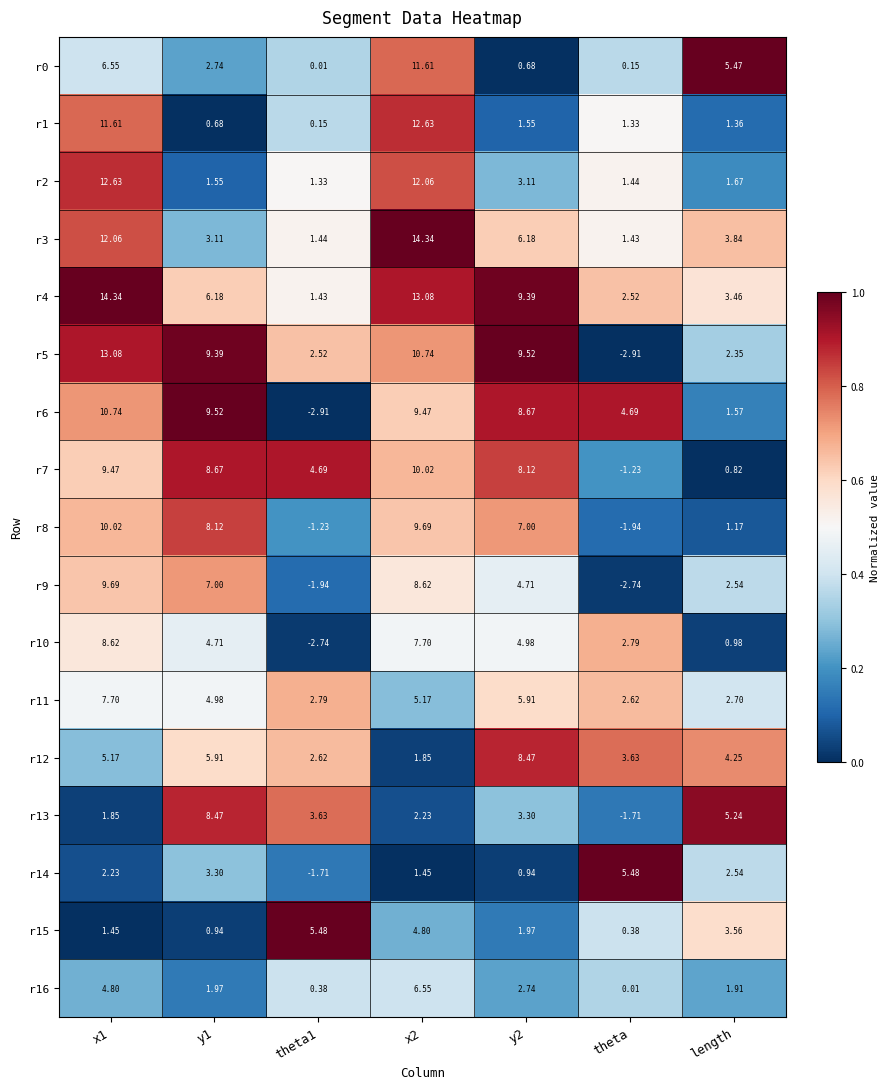

Is the value of r16 at y1 greater than the value of r0 at theta1?

Yes